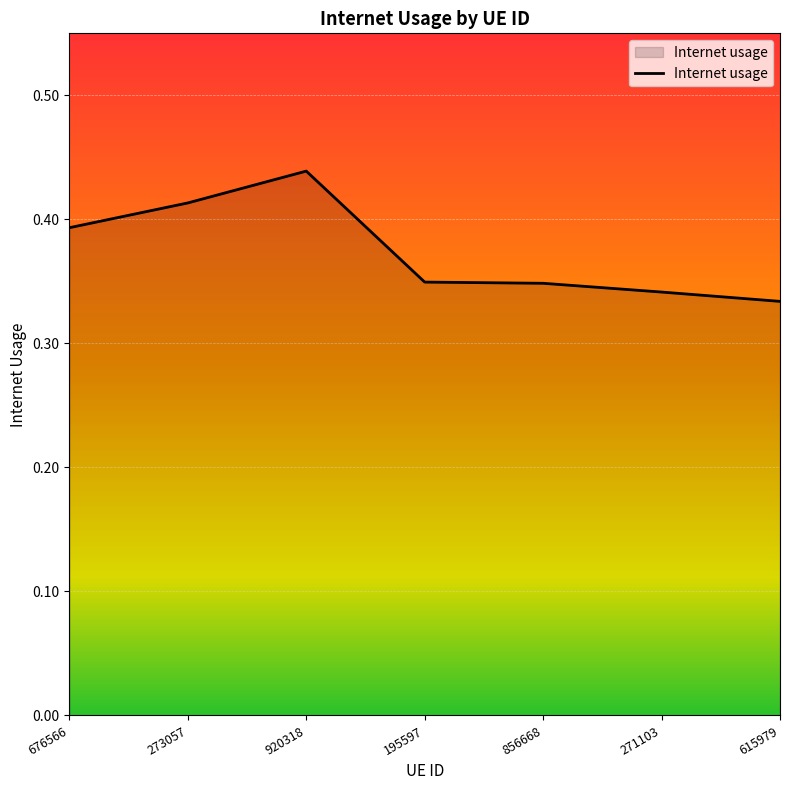

The value at 195597 is 0.5. True or false?

False